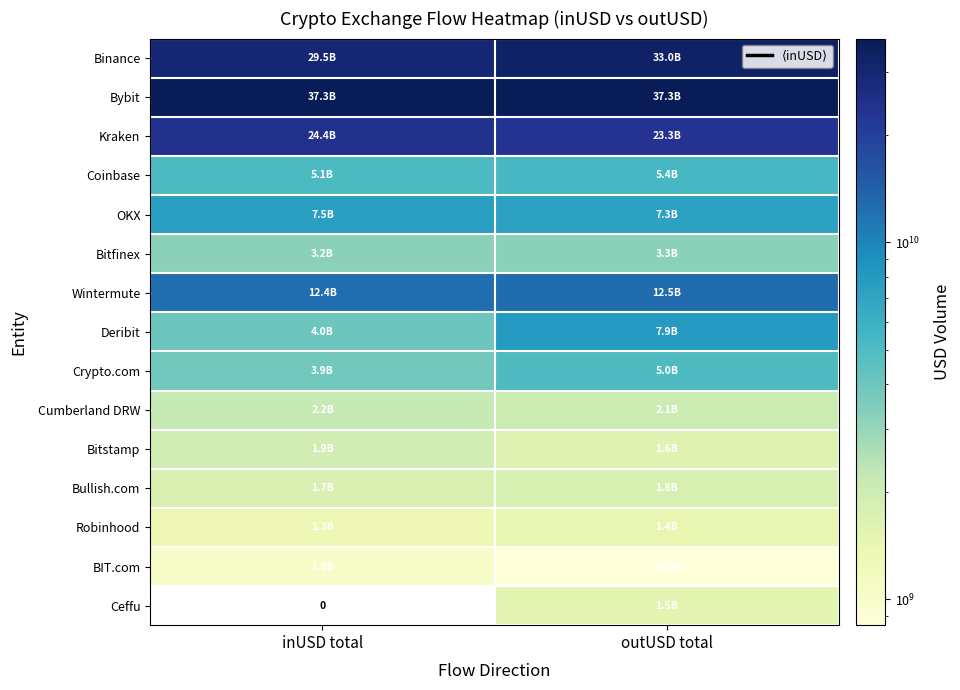

How many values in the Crypto.com series are below 4998031218?

1